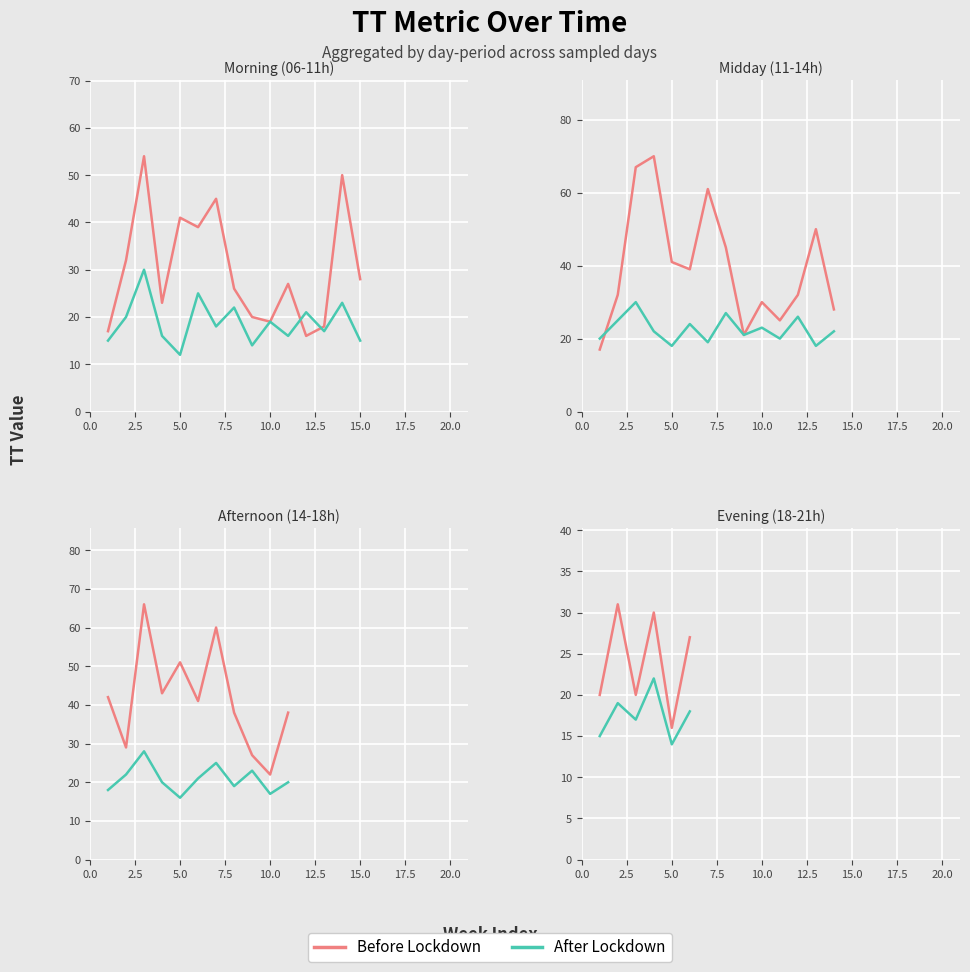

List the series in order of their overall mean, highest first.

Before Lockdown, After Lockdown